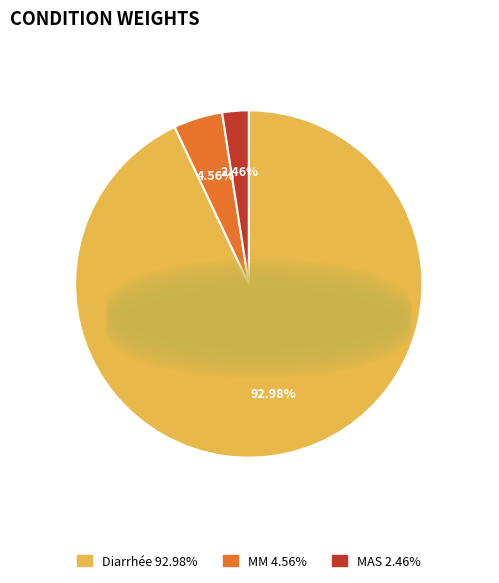

Is MM the majority of the pie?

No